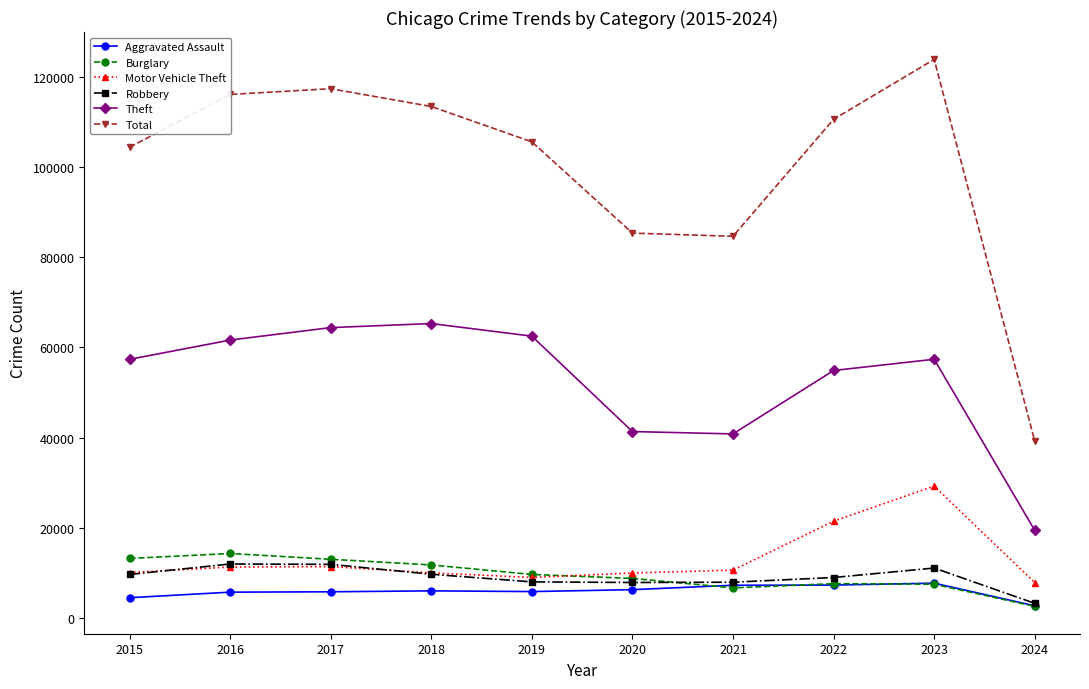

True or false: Theft has more than 0 points higher than both neighbors.

True